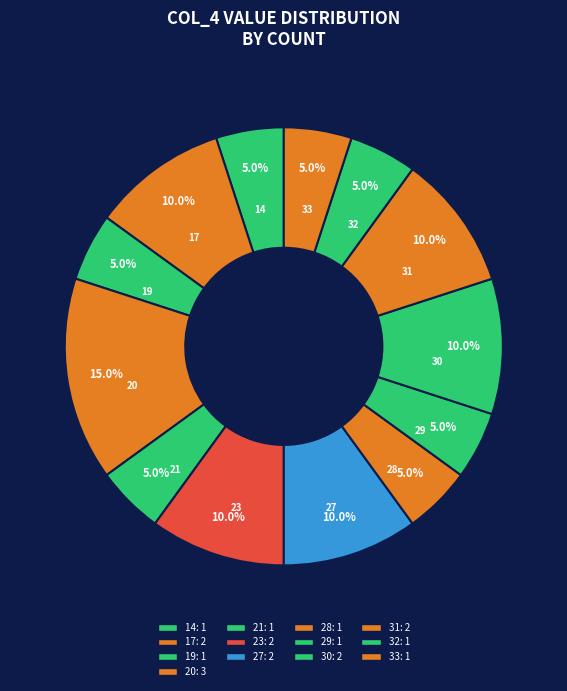

Does 33 account for over 50% of the chart?

No